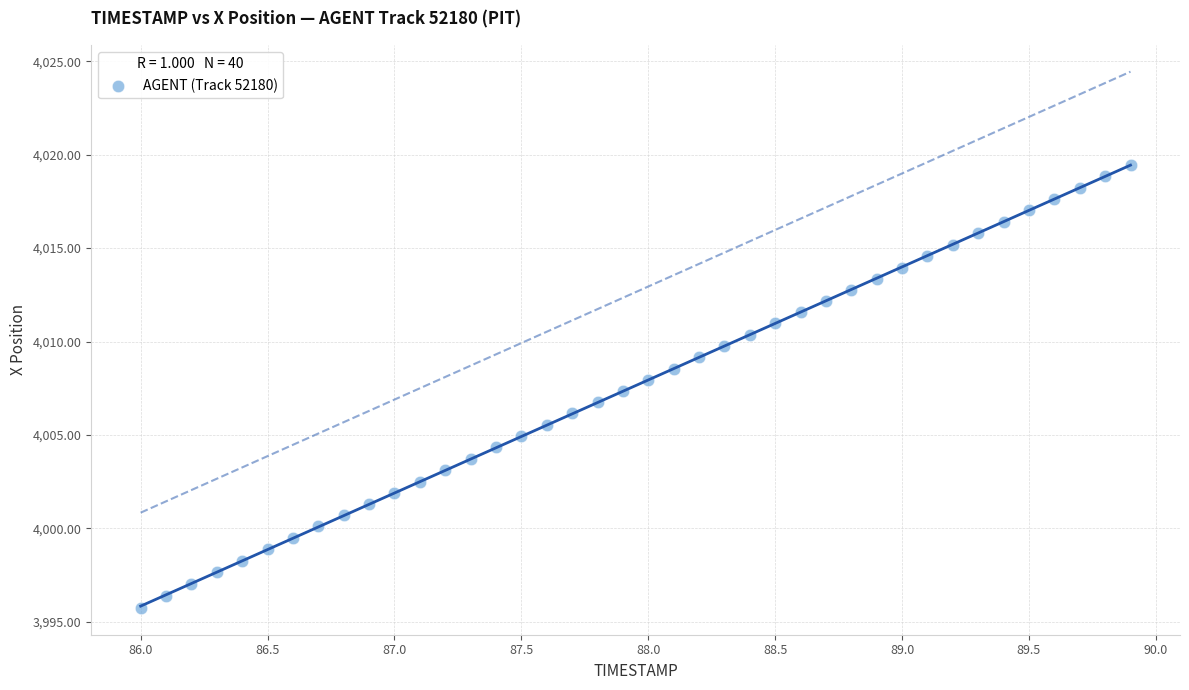

What is the range of Y values (max minus min)?

23.7